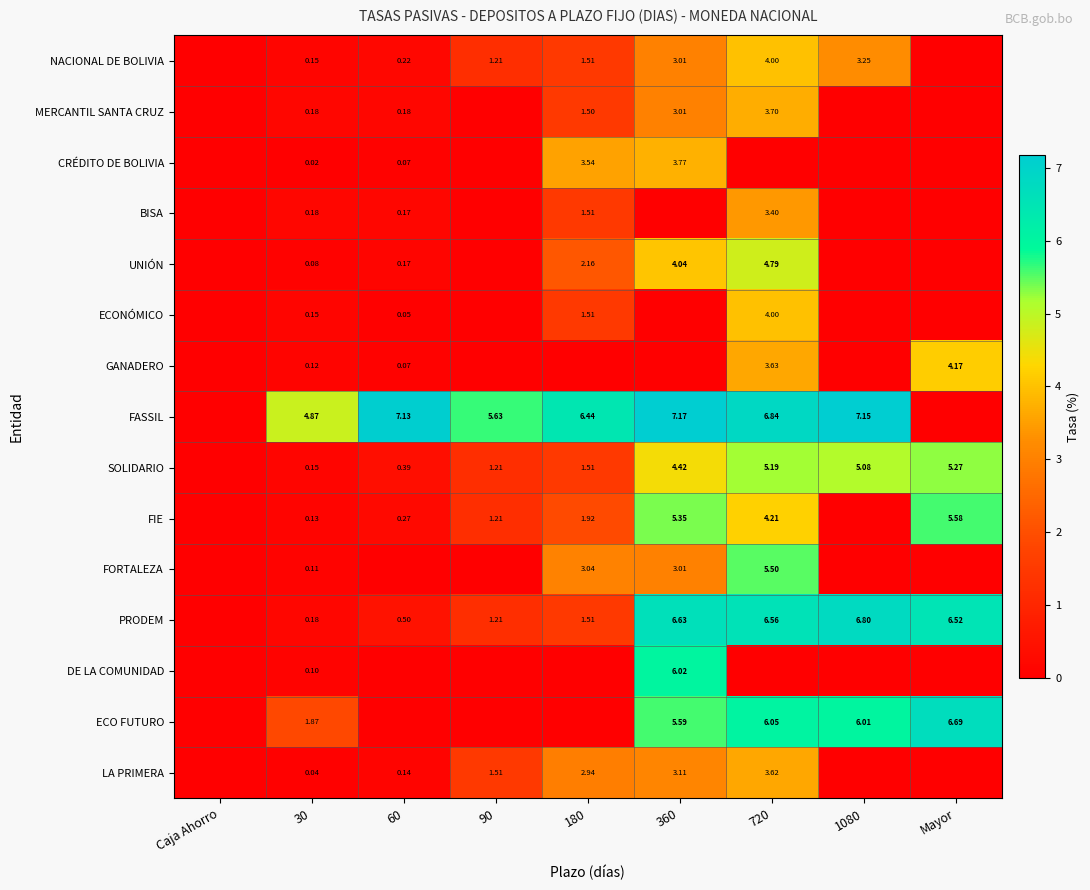

Is the value of MERCANTIL SANTA CRUZ at 720 greater than the value of CRÉDITO DE BOLIVIA at 360?

No